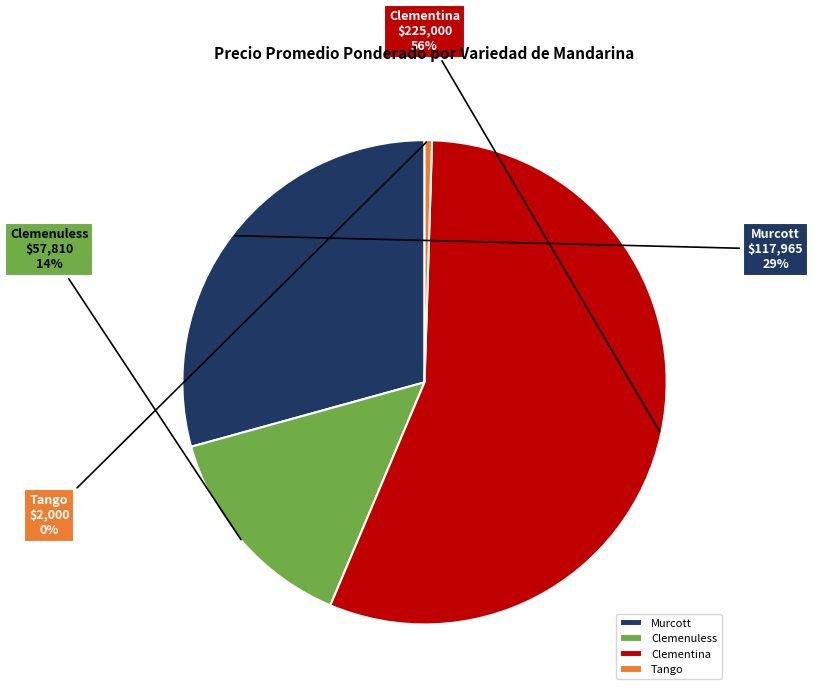

Does any single category account for the majority?

Yes